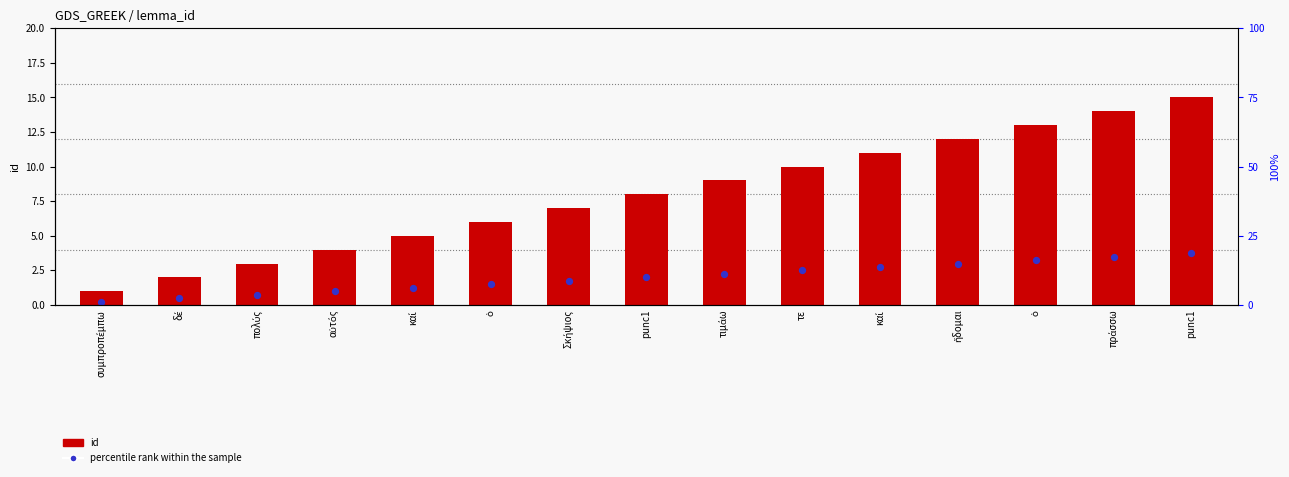

Which series reaches the minimum Y coordinate?

percentile rank within the sample